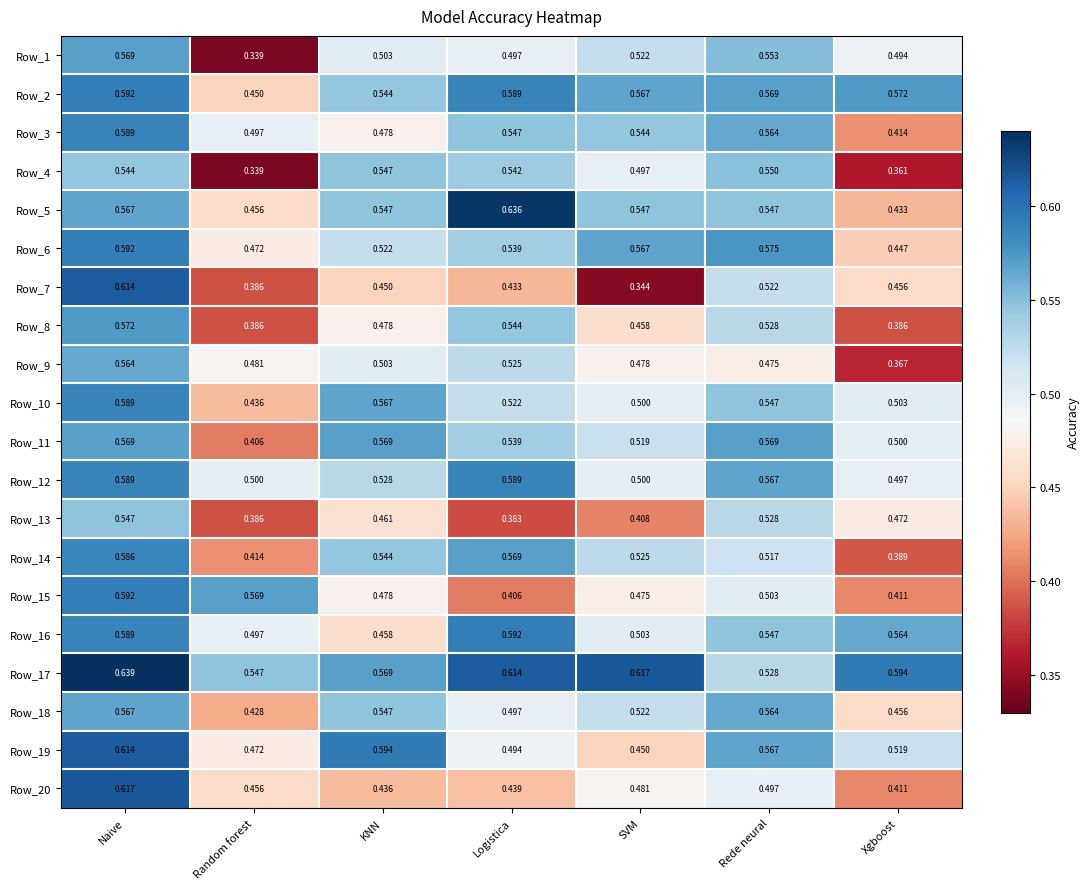

At which category is the sum across all series the highest?

Naive